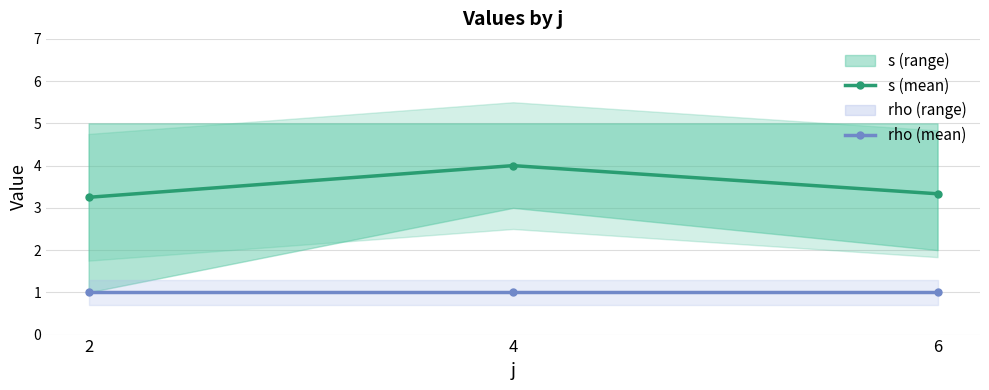

What is the approximate value of s (mean) at 4?

4.0